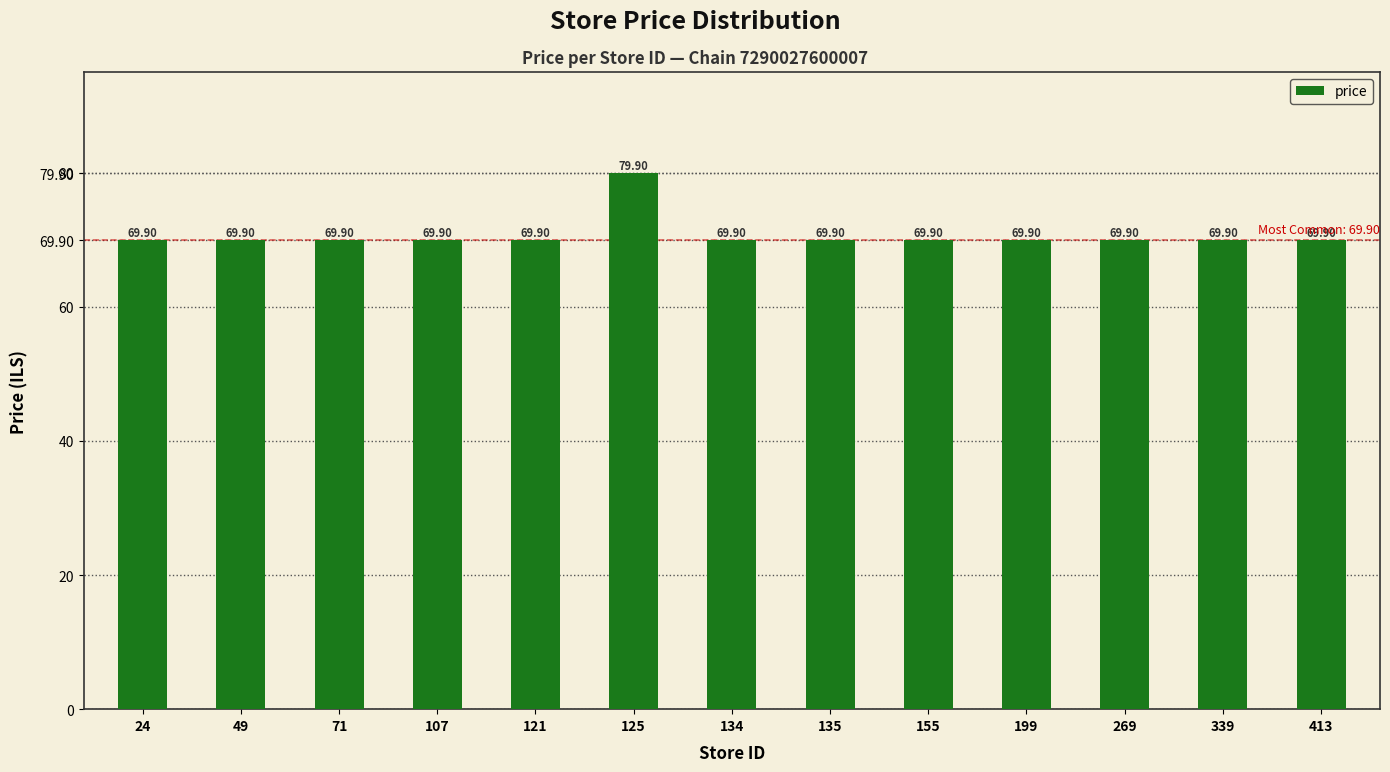

Which category has the highest value across all series?

125